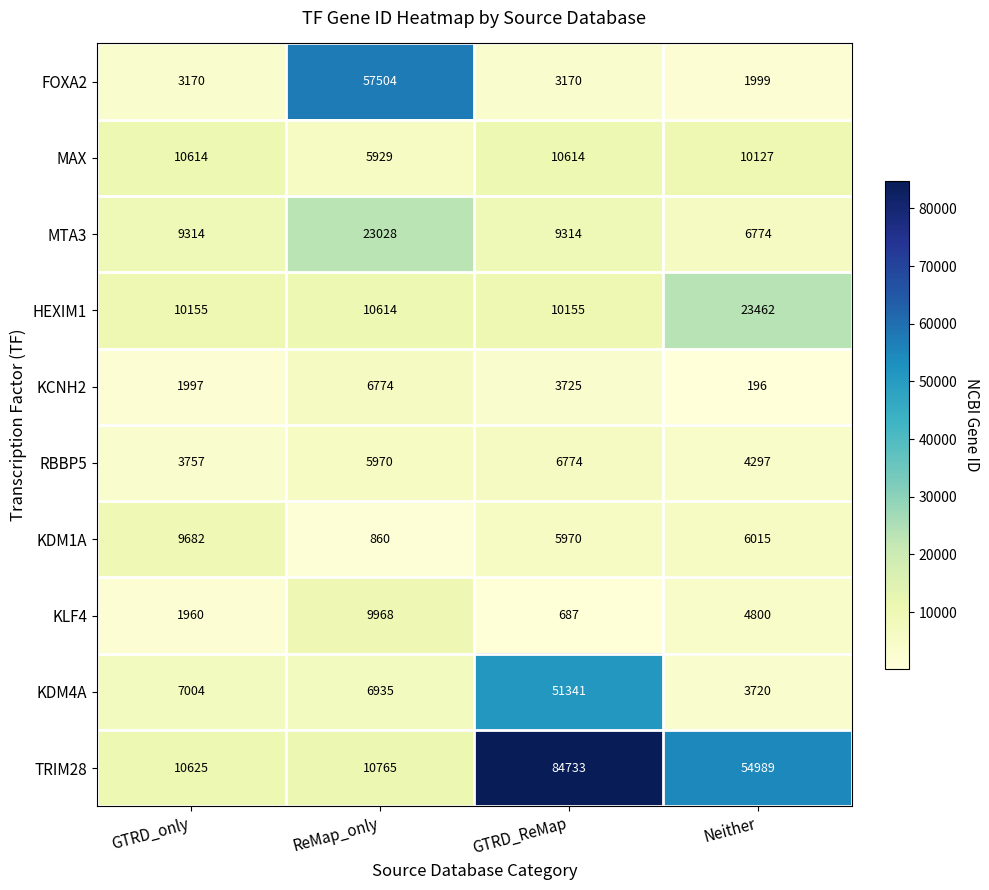

True or false: KDM1A has a value of 9753 at GTRD_ReMap.

False